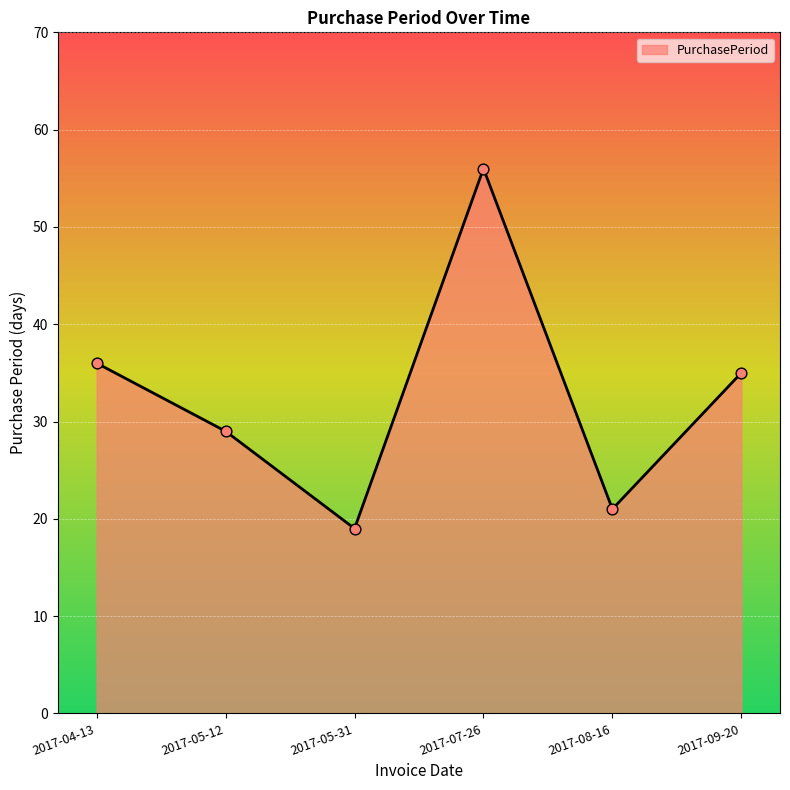

What is the change in value from 2017-05-12 to 2017-08-16?

-8